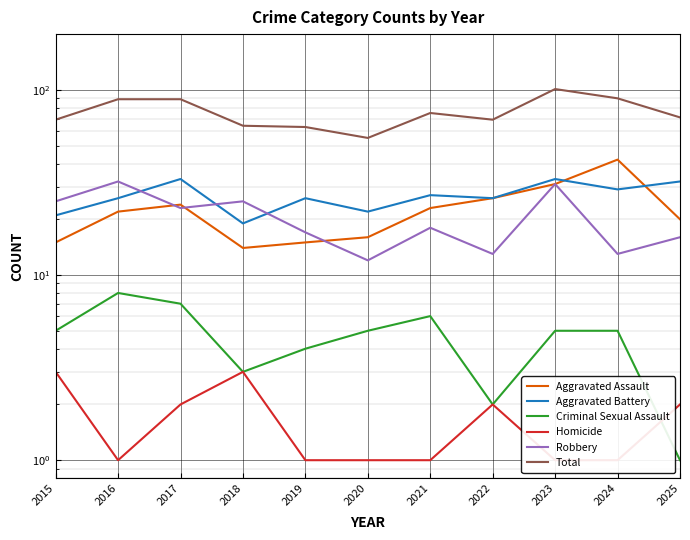

List the series in order of their peak value, highest first.

Total, Aggravated Assault, Aggravated Battery, Robbery, Criminal Sexual Assault, Homicide